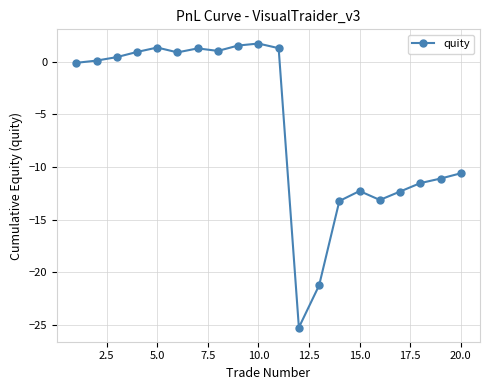

True or false: the data has more than 0 interior local peaks.

True